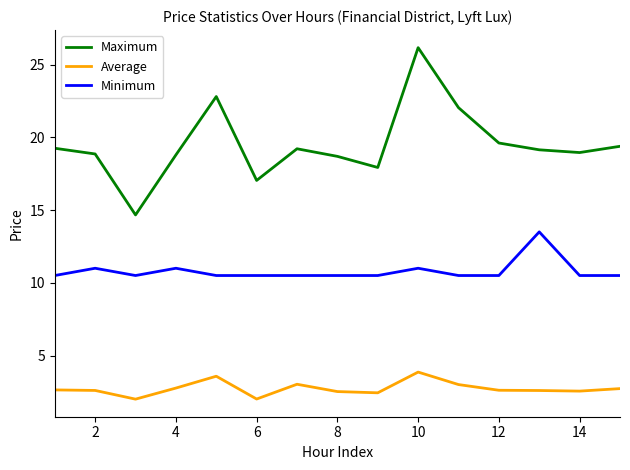

True or false: Maximum and Average cross at least once.

False